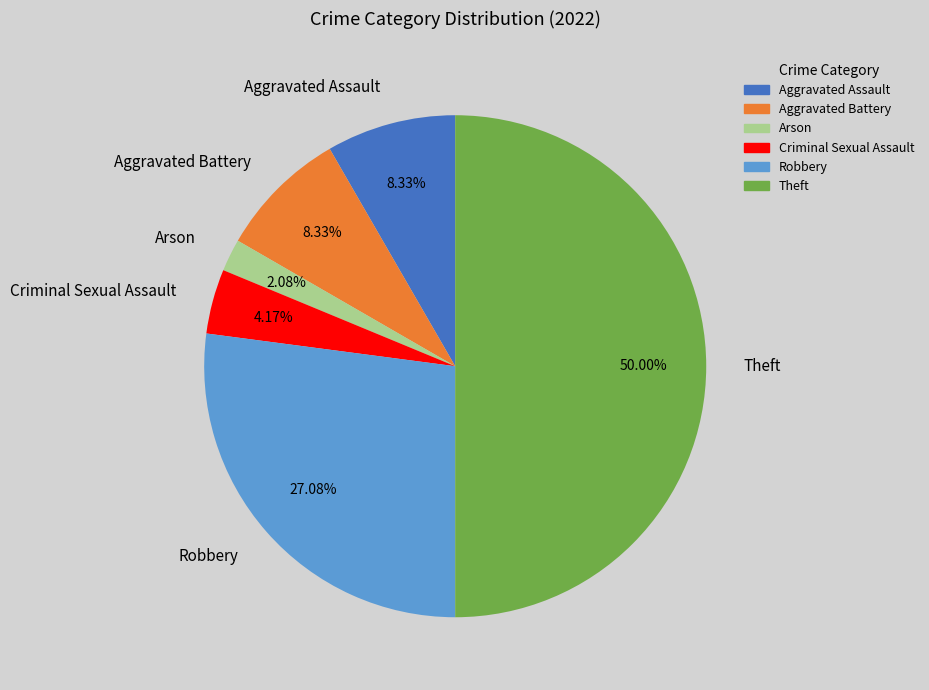

True or false: Theft accounts for 57% of the total.

False